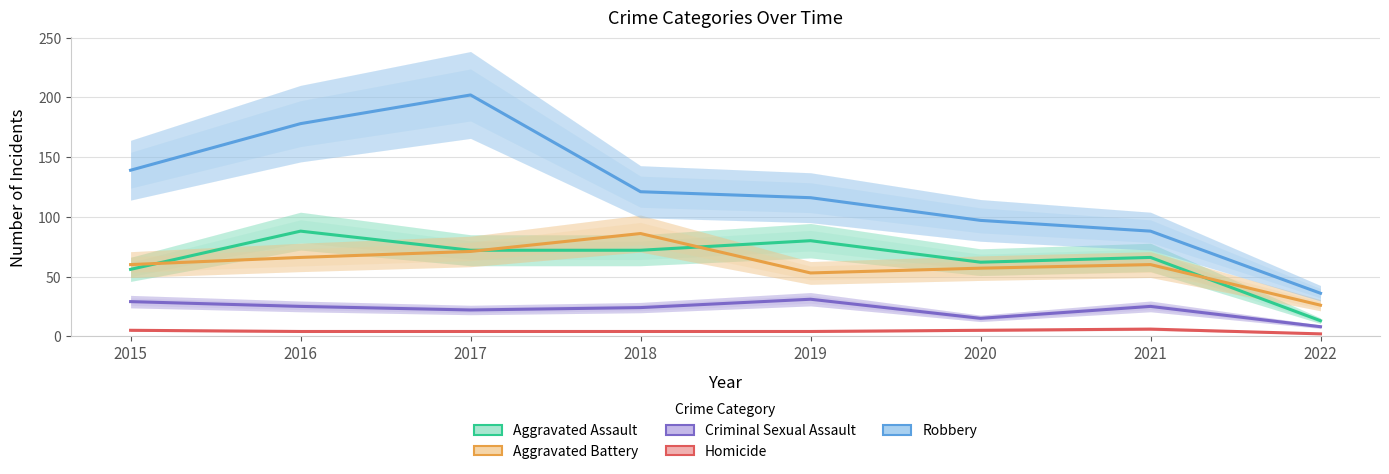

At how many categories does at least one series exceed 85?

7